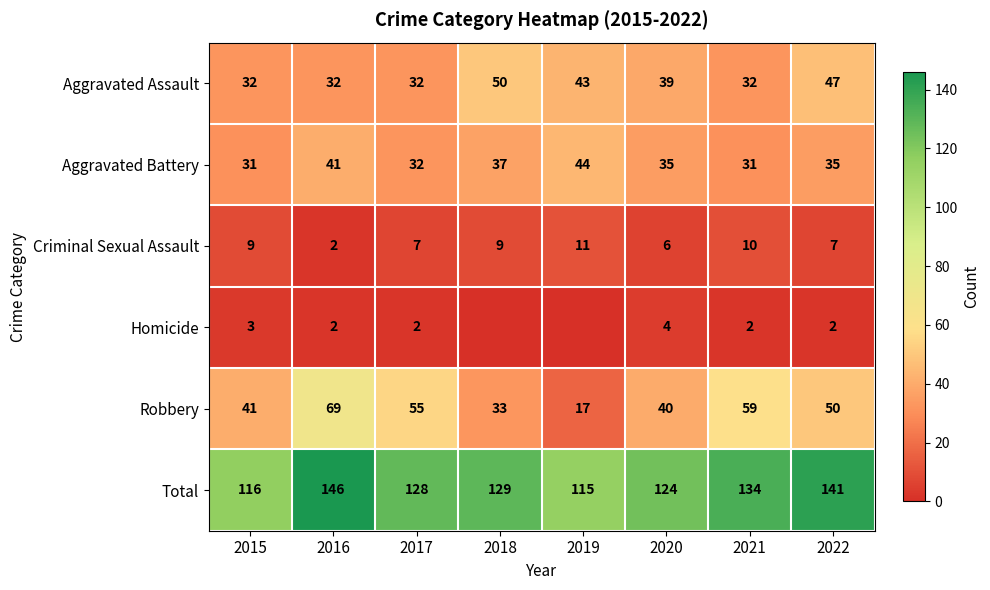

What is the spread (max minus min) of values at 2016?

144